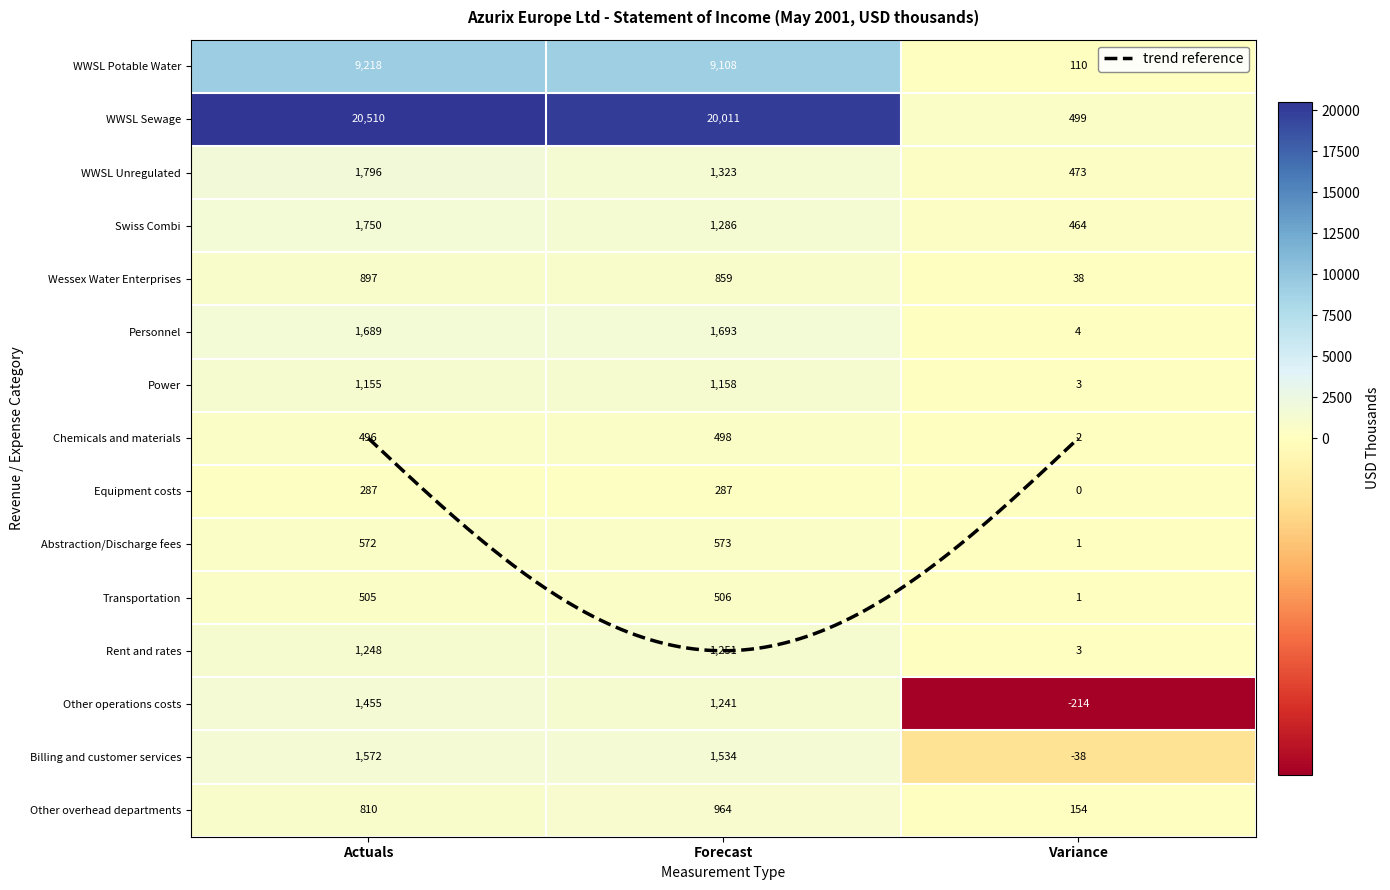

What is the difference between the maximum and minimum values in the Rent and rates series?

1248